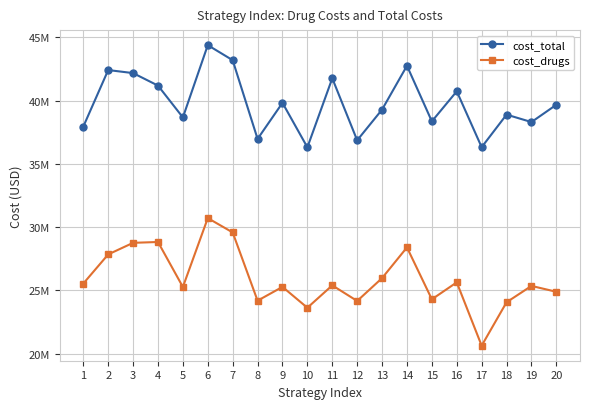

Which category has the highest value across all series?

6